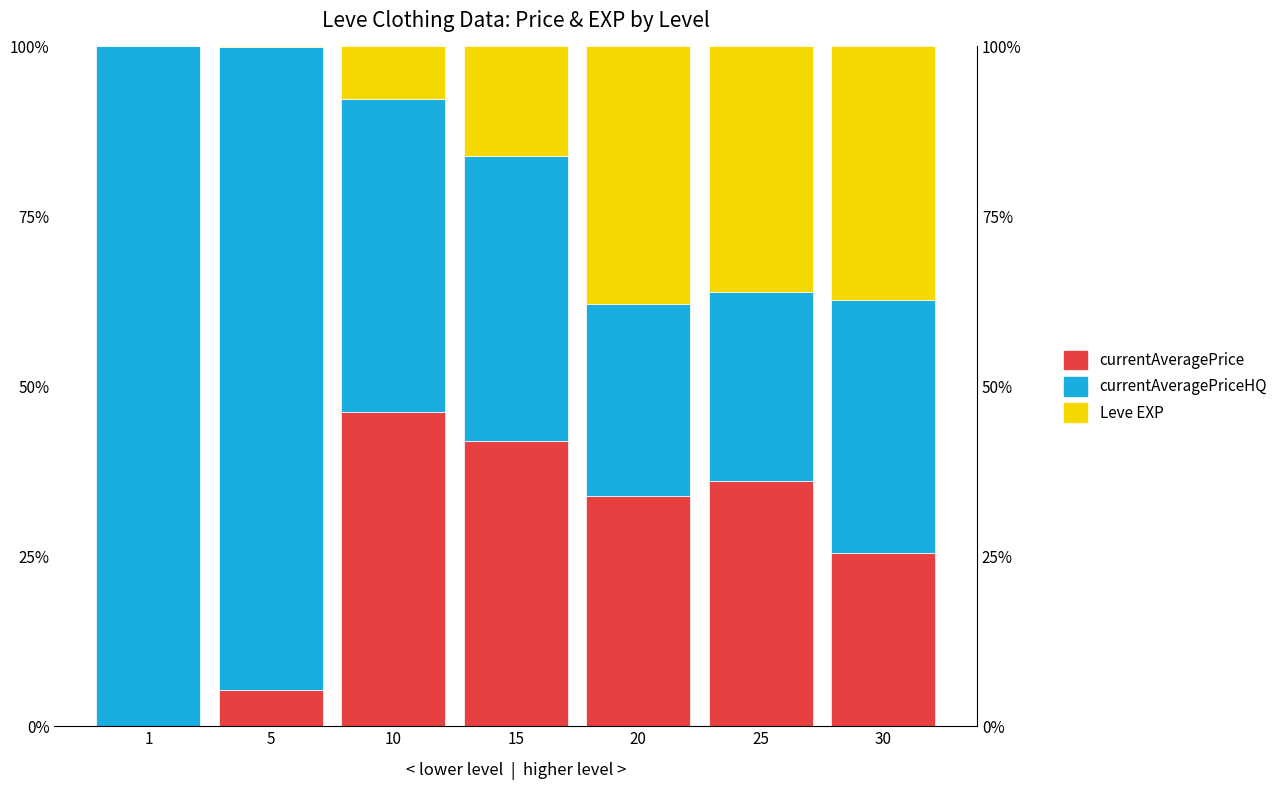

What is the difference between the highest and lowest values at 25?

0.1